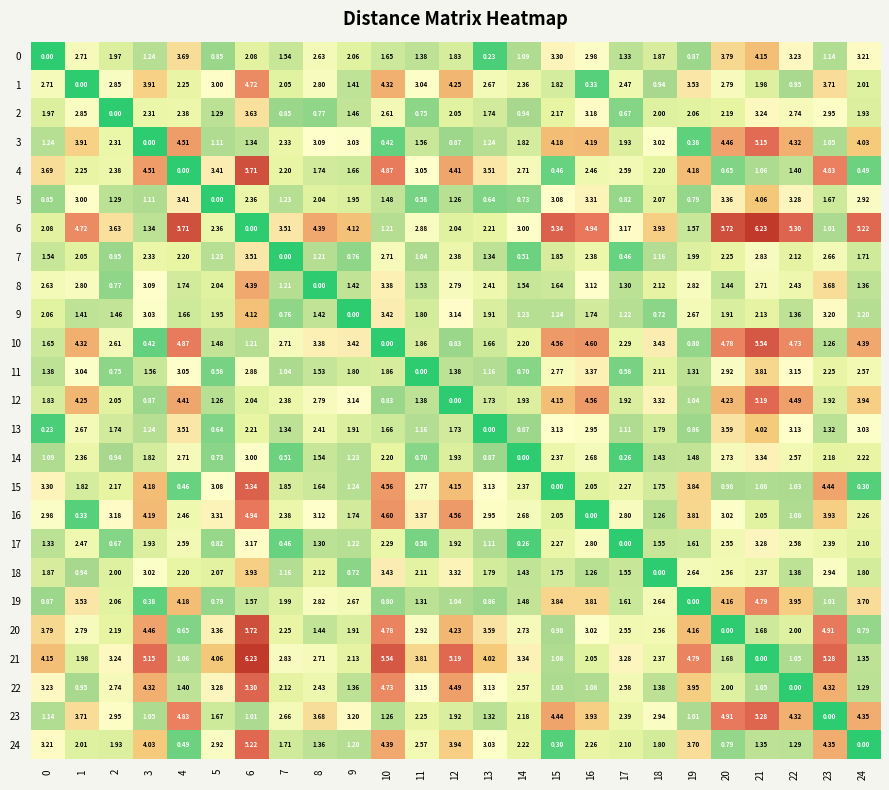

What is the maximum value shown in the chart?

6.2